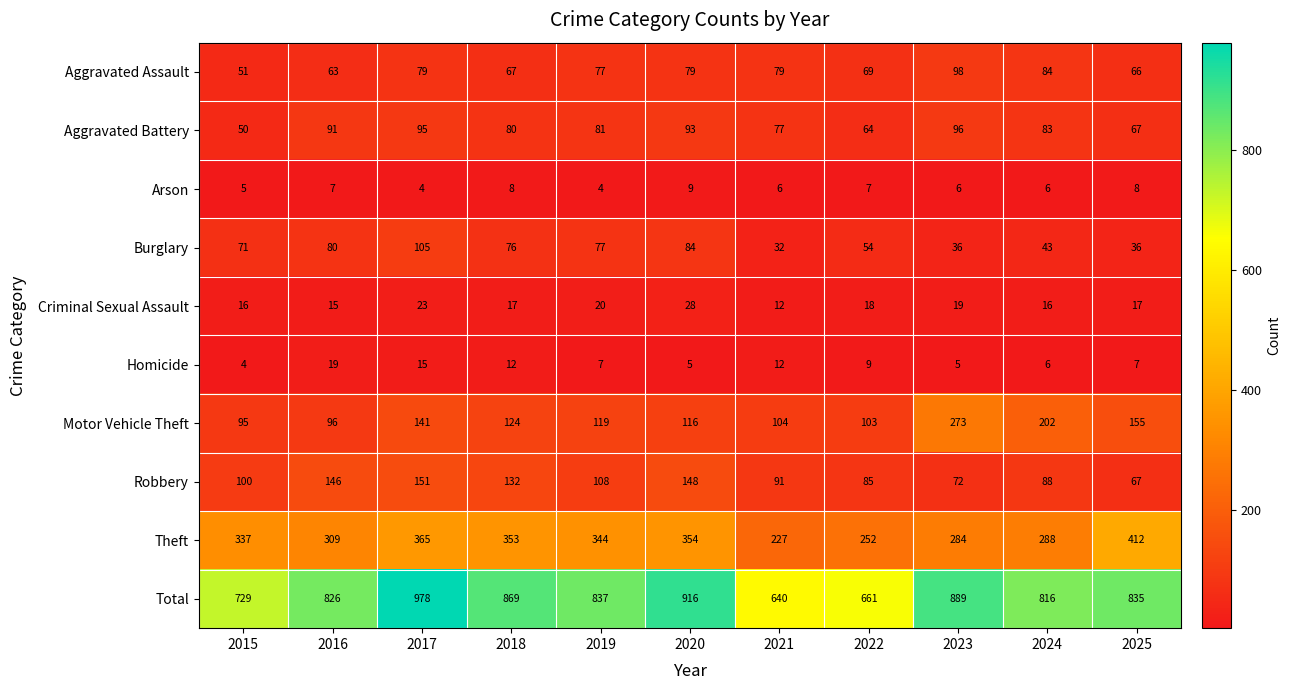

Rank the series by their maximum value, from highest to lowest.

Total, Theft, Motor Vehicle Theft, Robbery, Burglary, Aggravated Assault, Aggravated Battery, Criminal Sexual Assault, Homicide, Arson